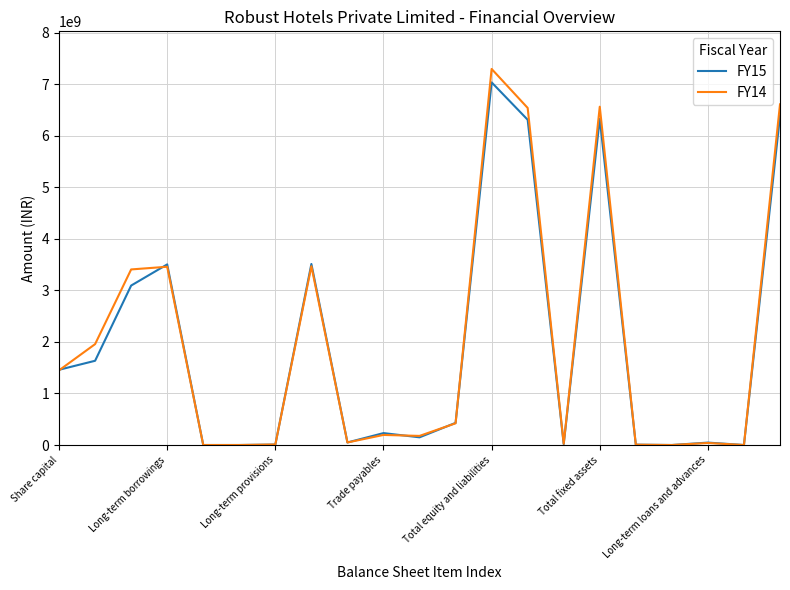

Which series has the widest spread of values?

FY14